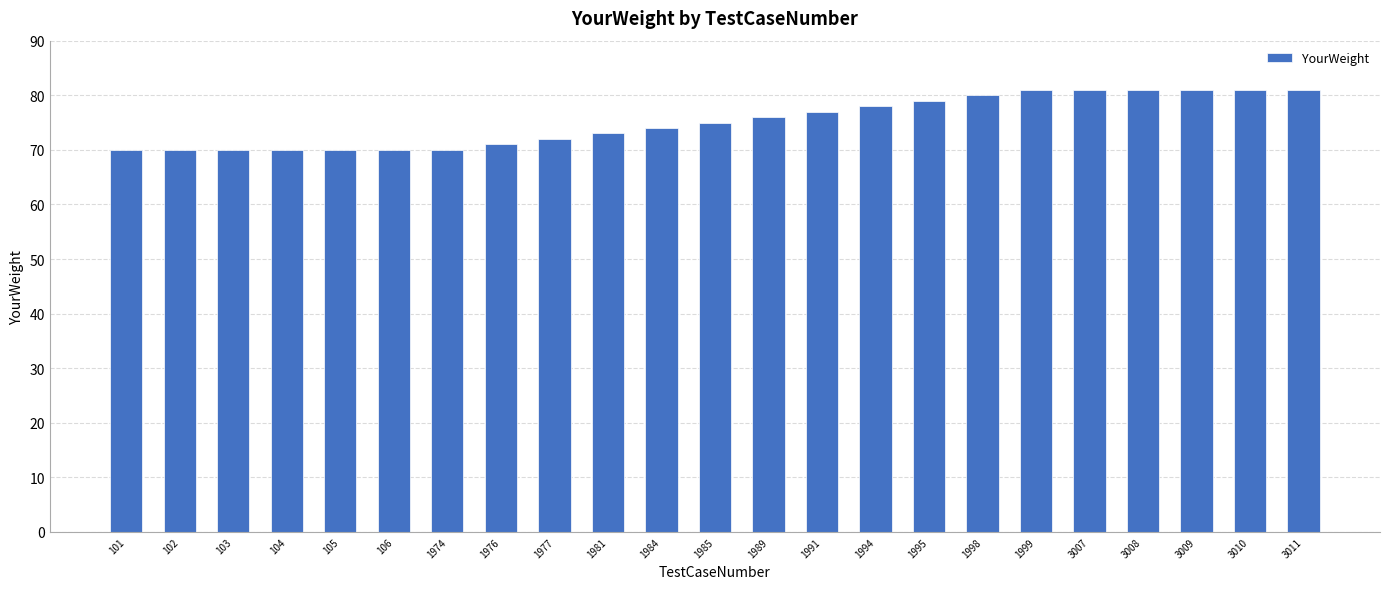

Between 1977 and 1998, which is larger?

1998